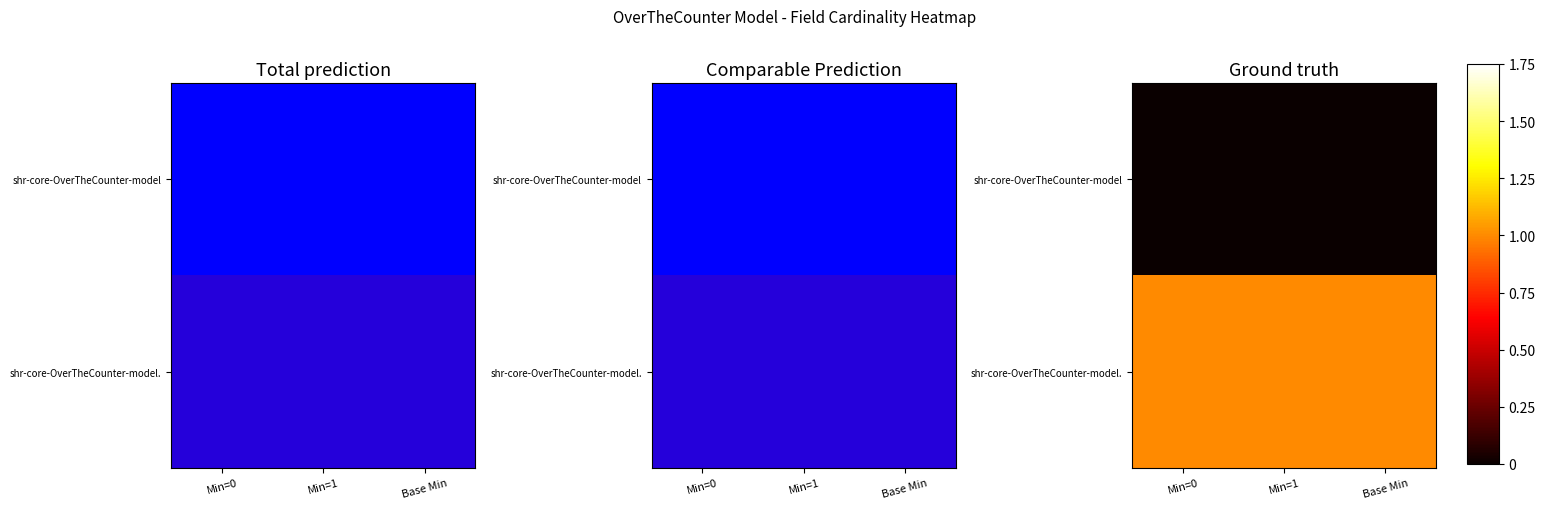

List the labels in order of shr-core-OverTheCounter-model. value, largest first.

Min=0, Min=1, Base Min